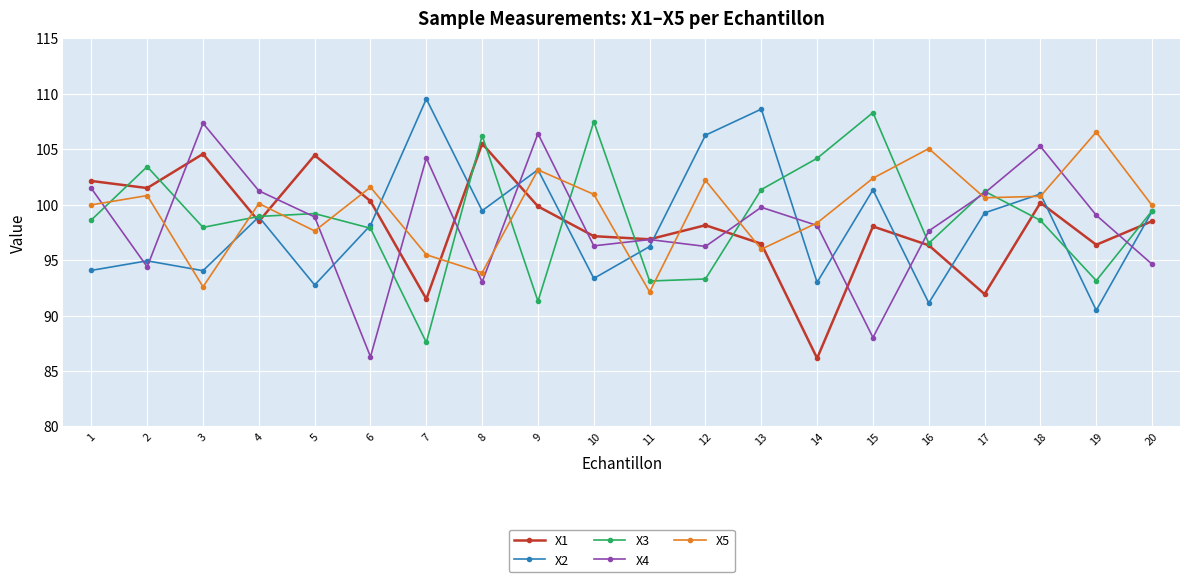

What is the value of the X5 point at the 14th from the left?

98.4